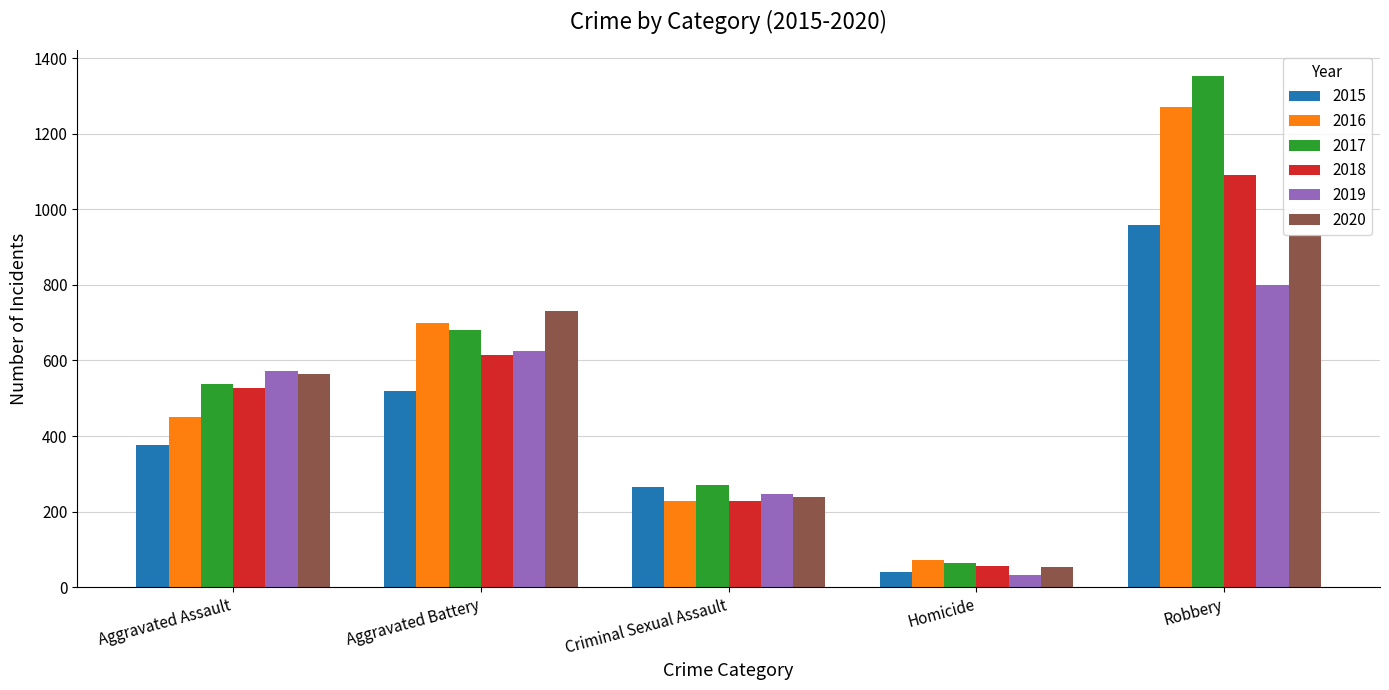

What is the spread (max minus min) of values at Aggravated Assault?

197